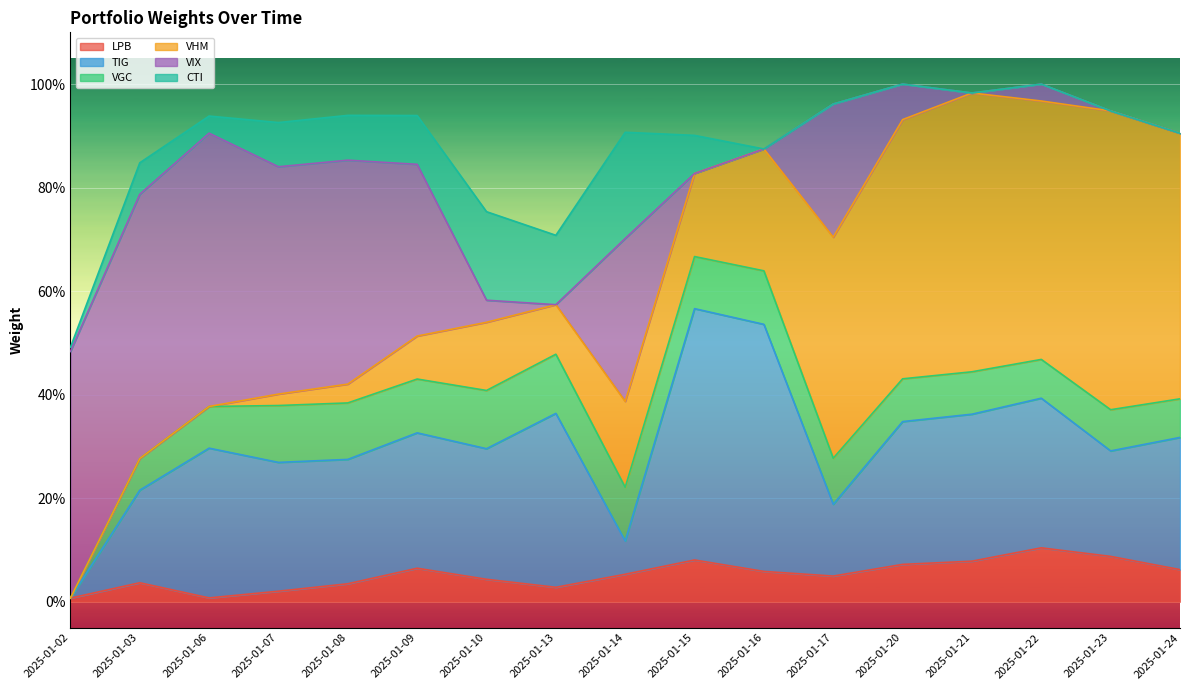

Reading left to right, what are all the values shown in this chart?

LPB: 2025-01-02=0.0	2025-01-03=0.0	2025-01-06=0.0	2025-01-07=0.0	2025-01-08=0.0	2025-01-09=0.1	2025-01-10=0.0	2025-01-13=0.0	2025-01-14=0.1	2025-01-15=0.1	2025-01-16=0.1	2025-01-17=0.0	2025-01-20=0.1	2025-01-21=0.1	2025-01-22=0.1	2025-01-23=0.1	2025-01-24=0.1
TIG: 2025-01-02=0.0	2025-01-03=0.2	2025-01-06=0.3	2025-01-07=0.2	2025-01-08=0.2	2025-01-09=0.3	2025-01-10=0.3	2025-01-13=0.3	2025-01-14=0.1	2025-01-15=0.5	2025-01-16=0.5	2025-01-17=0.1	2025-01-20=0.3	2025-01-21=0.3	2025-01-22=0.3	2025-01-23=0.2	2025-01-24=0.3
VGC: 2025-01-02=0.0	2025-01-03=0.1	2025-01-06=0.1	2025-01-07=0.1	2025-01-08=0.1	2025-01-09=0.1	2025-01-10=0.1	2025-01-13=0.1	2025-01-14=0.1	2025-01-15=0.1	2025-01-16=0.1	2025-01-17=0.1	2025-01-20=0.1	2025-01-21=0.1	2025-01-22=0.1	2025-01-23=0.1	2025-01-24=0.1
VHM: 2025-01-02=0.0	2025-01-03=0.0	2025-01-06=0.0	2025-01-07=0.0	2025-01-08=0.0	2025-01-09=0.1	2025-01-10=0.1	2025-01-13=0.1	2025-01-14=0.2	2025-01-15=0.2	2025-01-16=0.2	2025-01-17=0.4	2025-01-20=0.5	2025-01-21=0.5	2025-01-22=0.5	2025-01-23=0.6	2025-01-24=0.5
VIX: 2025-01-02=0.5	2025-01-03=0.5	2025-01-06=0.5	2025-01-07=0.4	2025-01-08=0.4	2025-01-09=0.3	2025-01-10=0.0	2025-01-13=0.0	2025-01-14=0.3	2025-01-15=0.0	2025-01-16=0.0	2025-01-17=0.3	2025-01-20=0.1	2025-01-21=0.0	2025-01-22=0.0	2025-01-23=0.0	2025-01-24=0.0
CTI: 2025-01-02=0.0	2025-01-03=0.1	2025-01-06=0.0	2025-01-07=0.1	2025-01-08=0.1	2025-01-09=0.1	2025-01-10=0.2	2025-01-13=0.1	2025-01-14=0.2	2025-01-15=0.1	2025-01-16=0.0	2025-01-17=0.0	2025-01-20=0.0	2025-01-21=0.0	2025-01-22=0.0	2025-01-23=0.0	2025-01-24=0.0